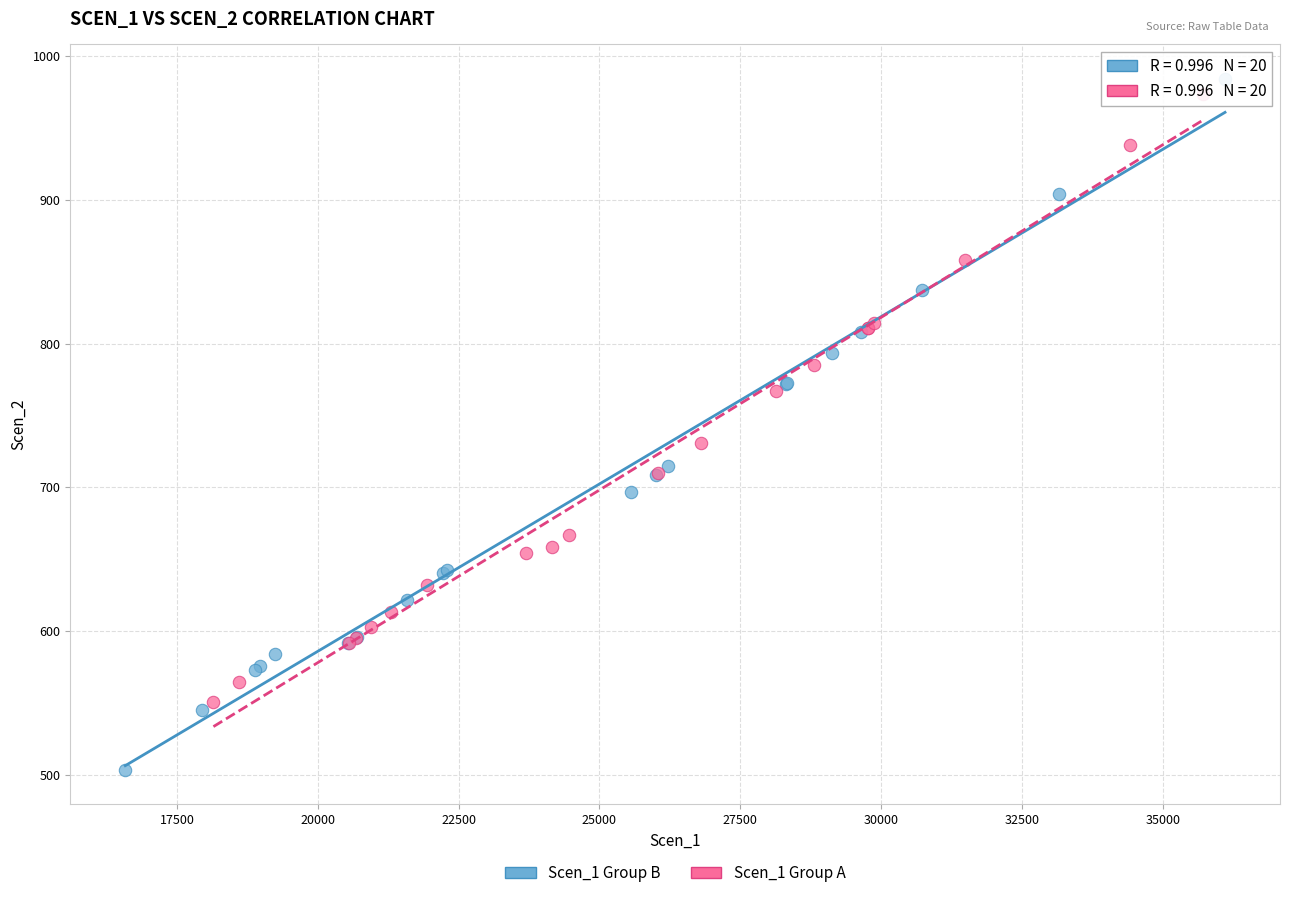

Which series has the largest Y range (max minus min)?

Scen_1 Group B